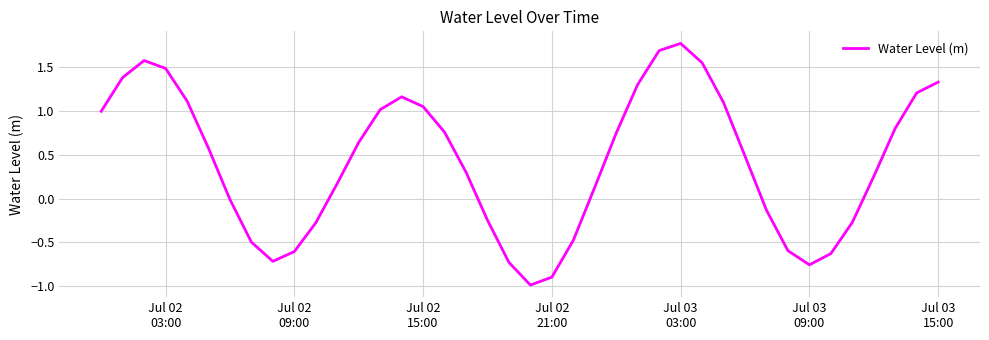

What is the difference between the maximum and minimum values?

2.8